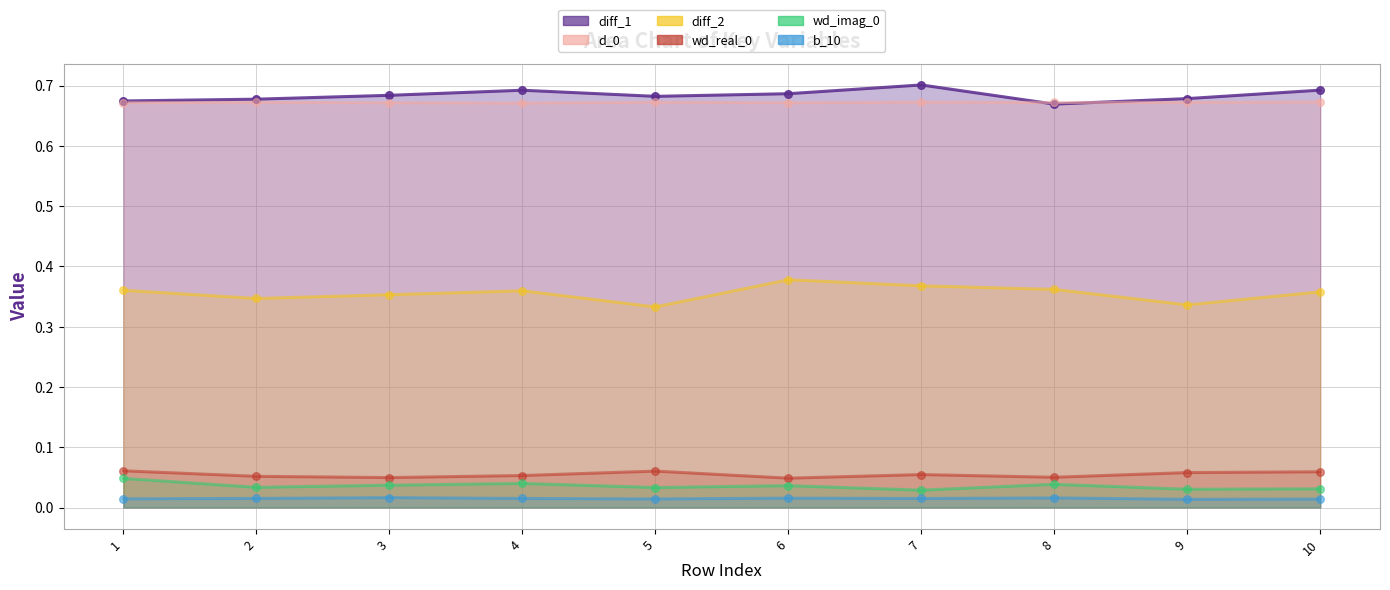

What are all the series names shown in the legend?

diff_1, d_0, diff_2, wd_real_0, wd_imag_0, b_10